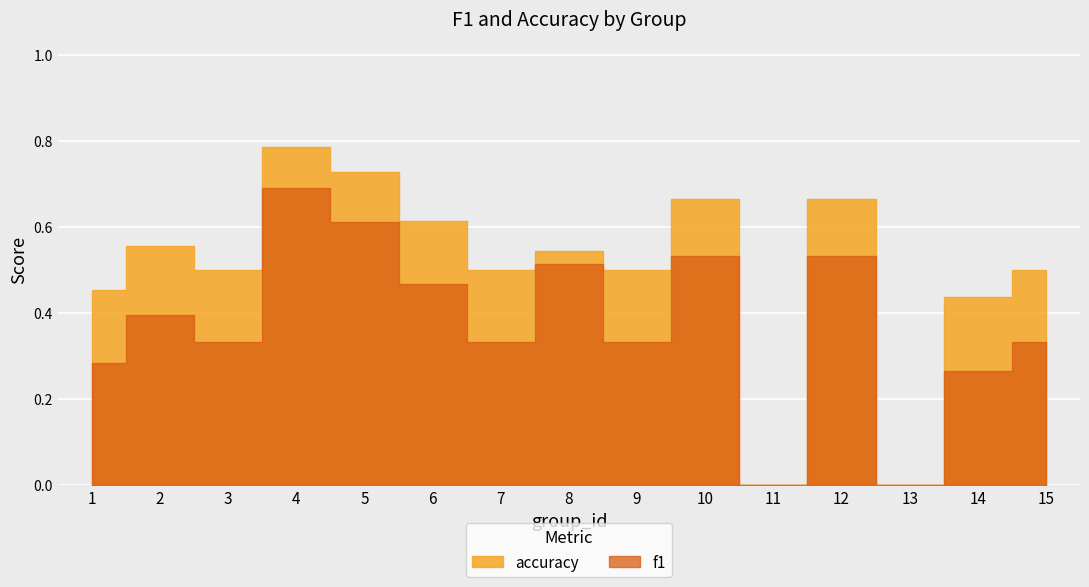

At which category is the sum across all series the highest?

4